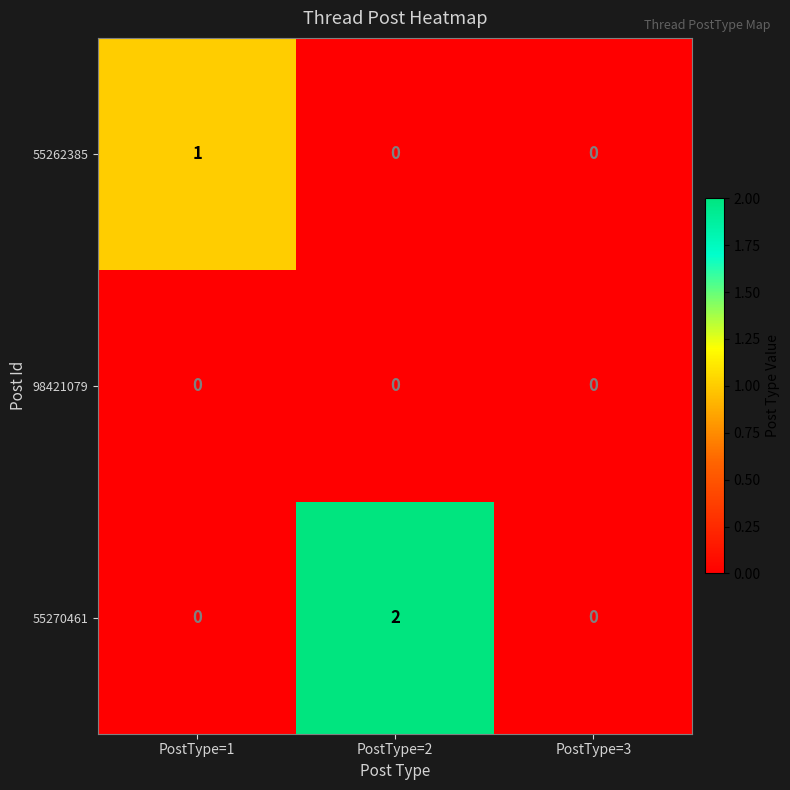

Rank the series by their average value, from highest to lowest.

55270461, 55262385, 98421079